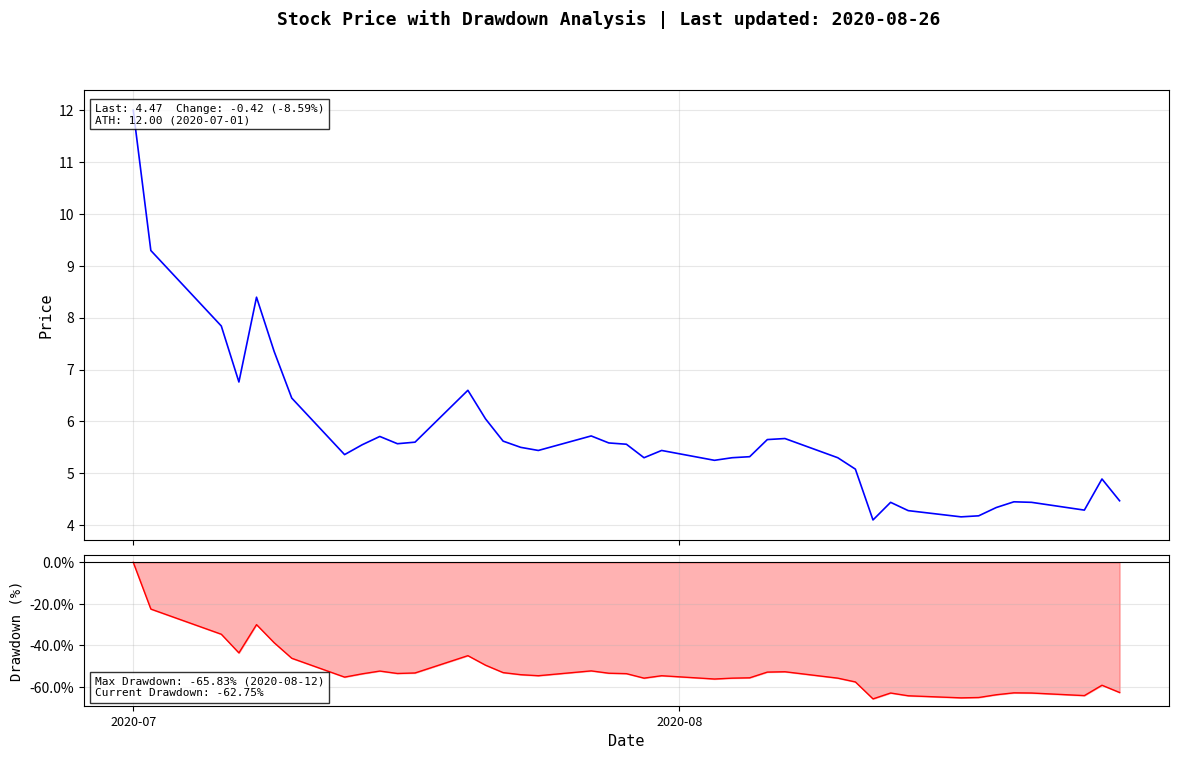

True or false: Close and Drawdown cross at least once.

False